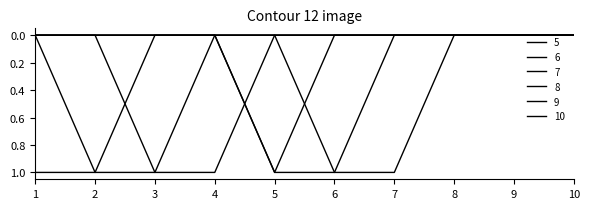

Is this an area chart (filled region under the line)?

No